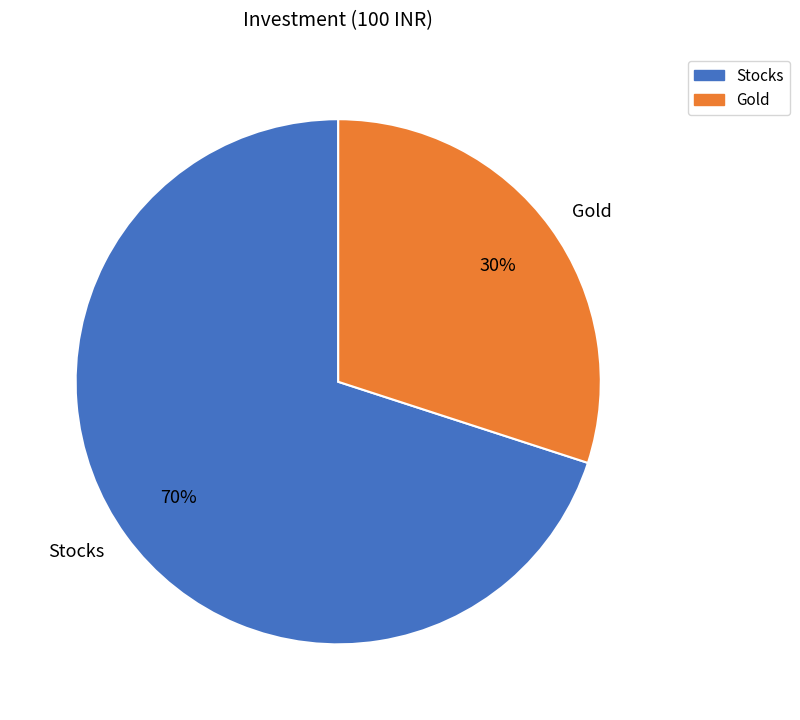

To the nearest percent, what is the combined percentage of Gold and Stocks?

100%